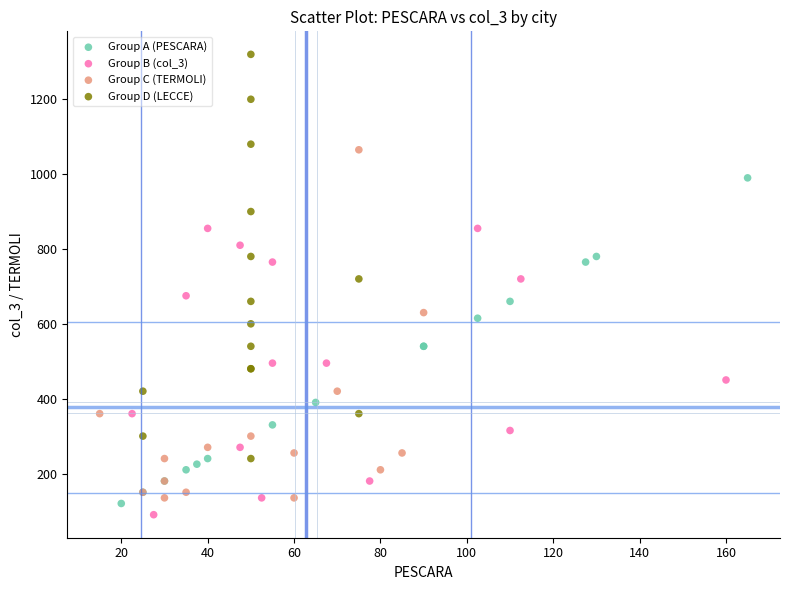

Which series contains the highest Y value?

Group D (LECCE)